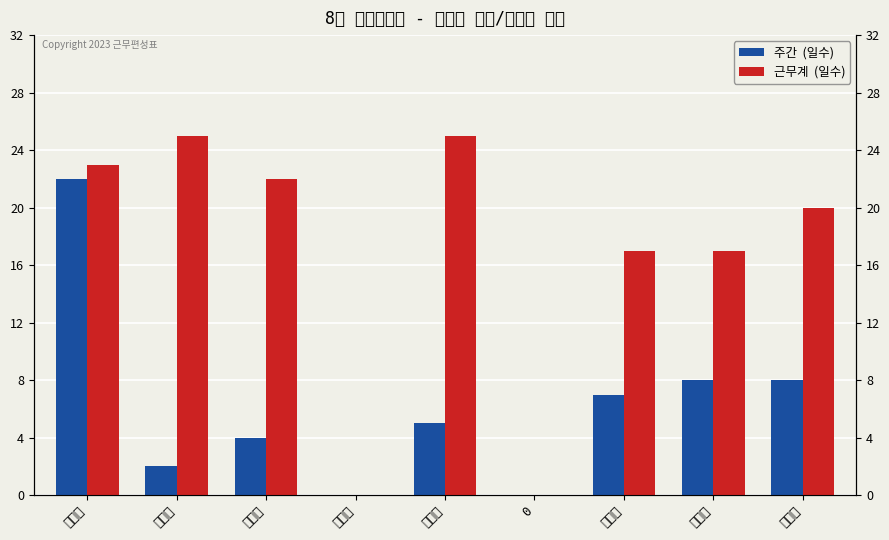

Which has a higher value, 송순정 or 안광섭?

안광섭